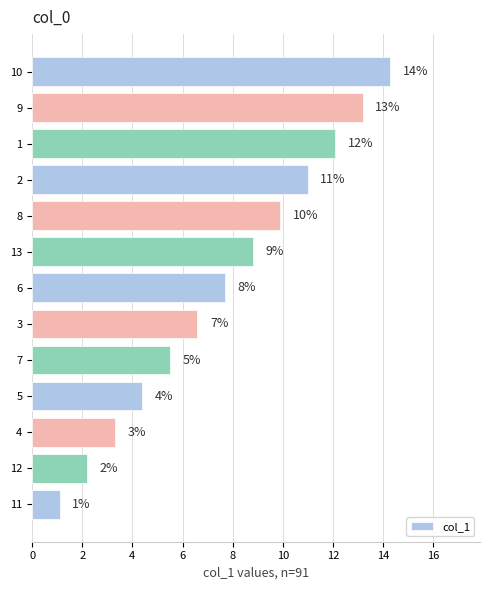

The value at 11 is 4.0. True or false?

False